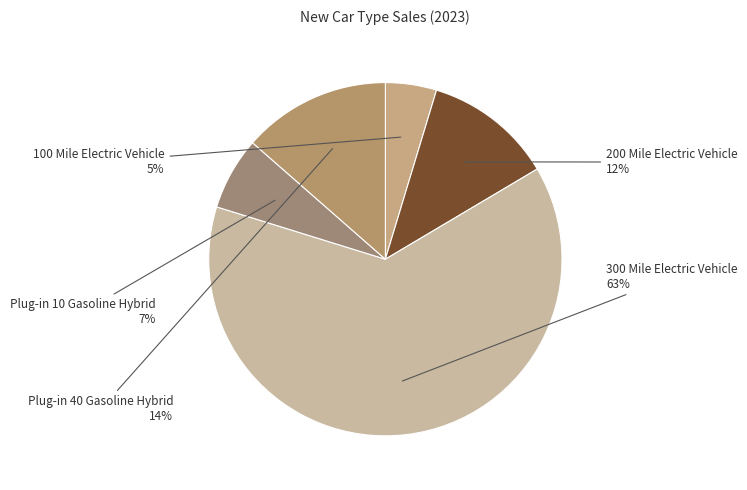

Which category has the biggest portion of the pie?

300 Mile Electric Vehicle